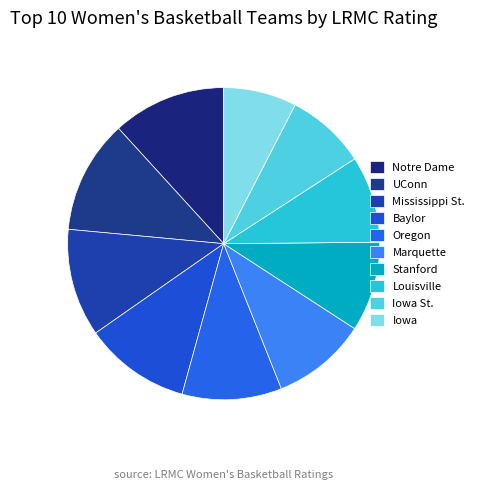

Count the number of slices in the pie.

10